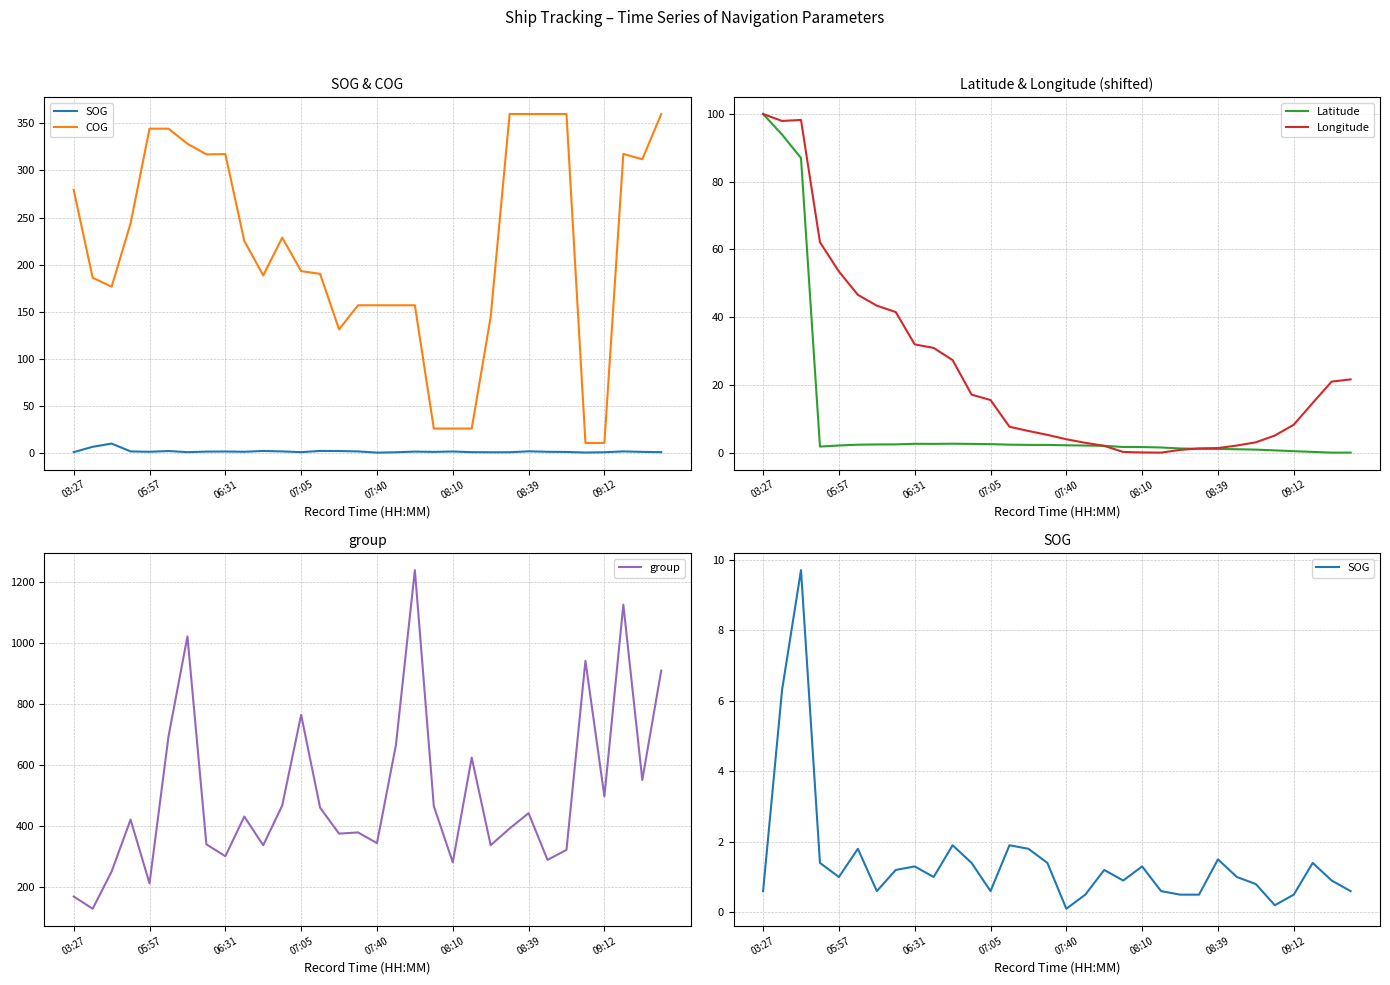

How many lines are shown in the chart?

5